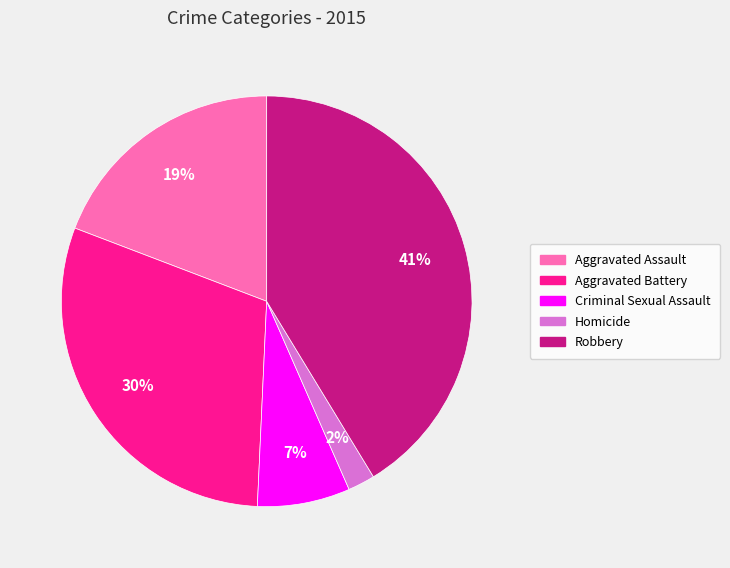

Is there a majority slice in this chart?

No